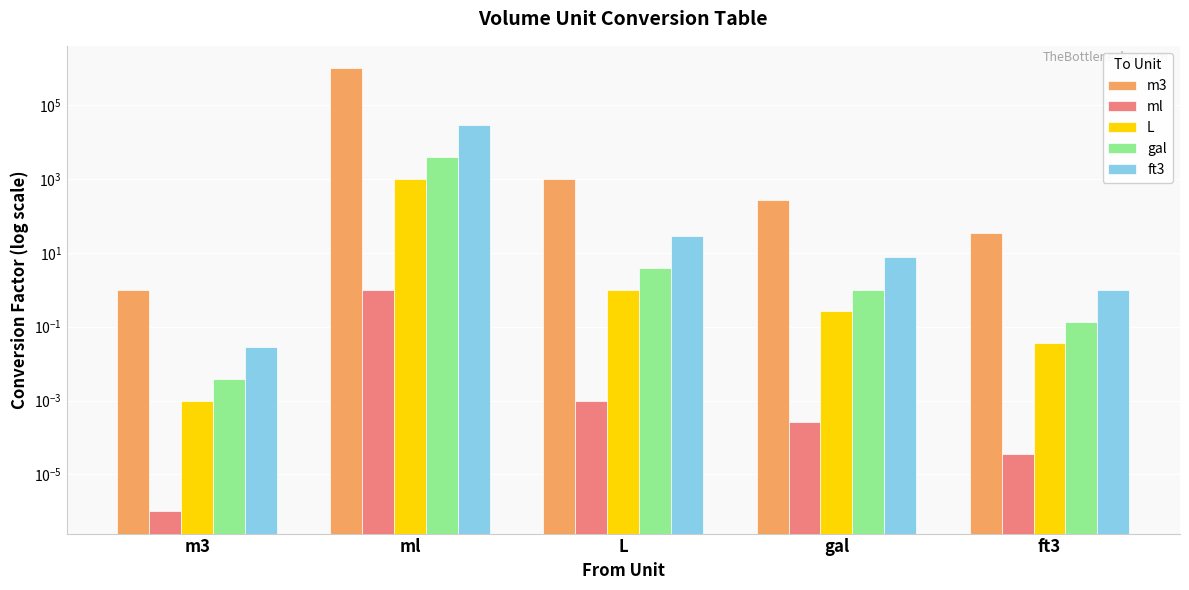

What is the label of the 2nd bar from the right?

gal